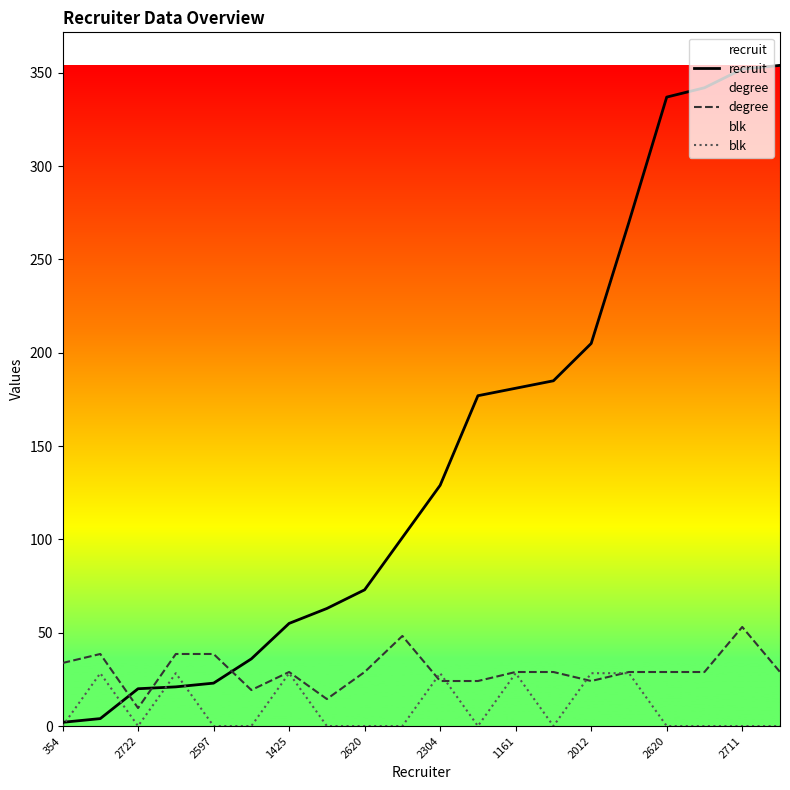

Which series has the largest total across all categories?

recruit